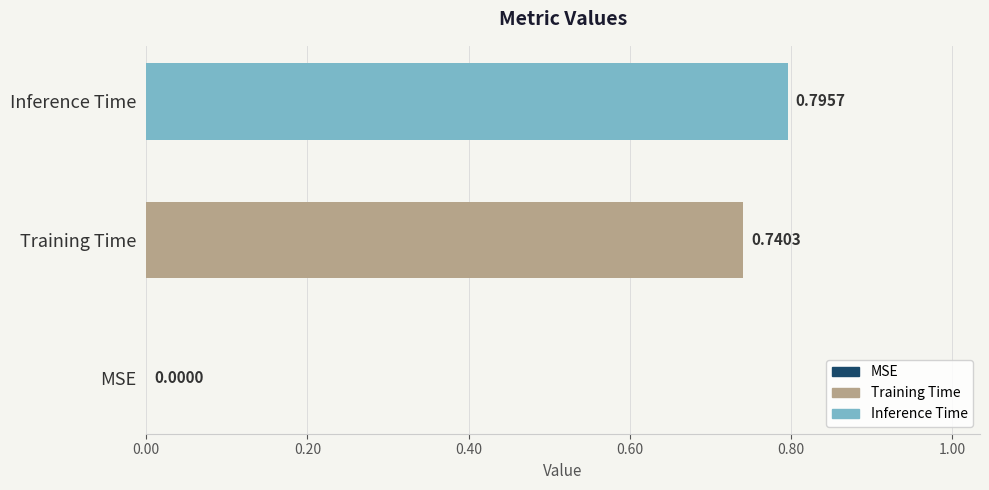

What is the sum of all values?

1.5